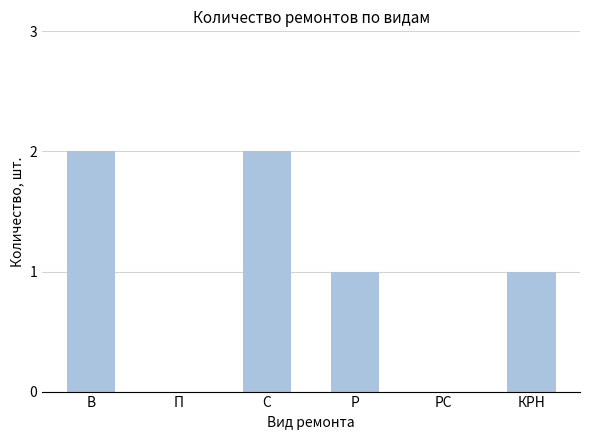

How many series are shown in this chart?

1